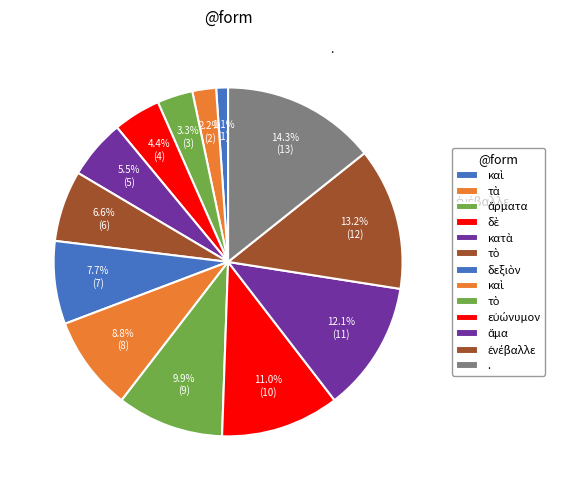

How many segments does this pie chart have?

13